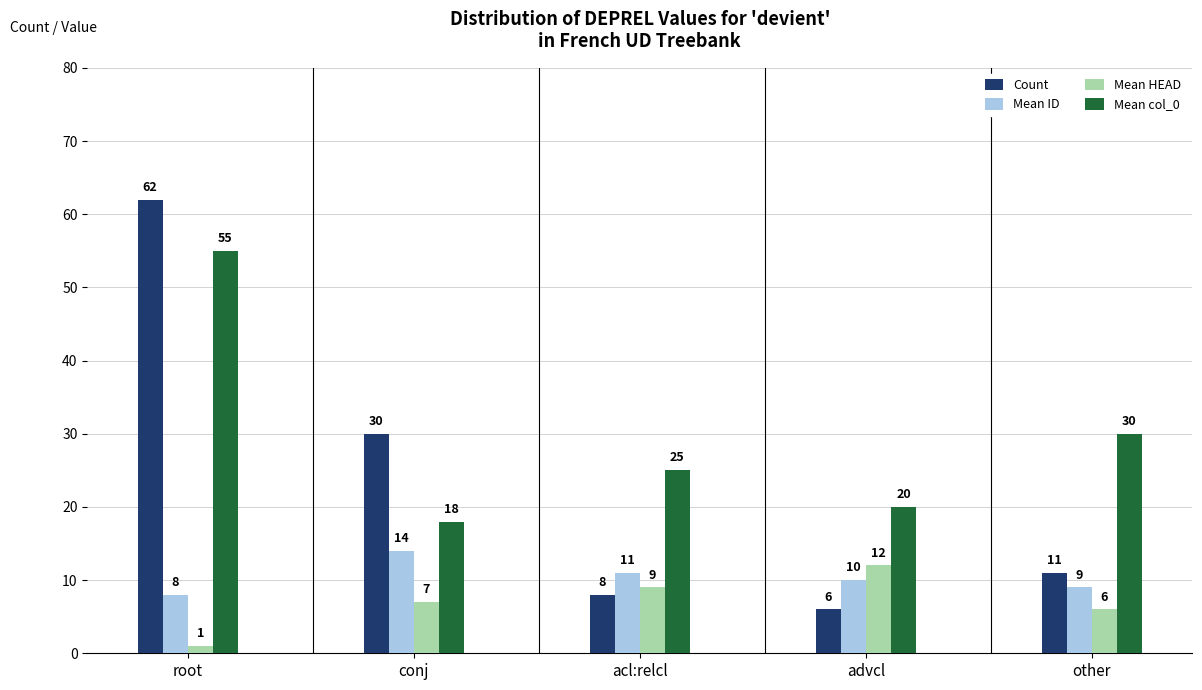

At which label does Mean ID reach its peak?

conj